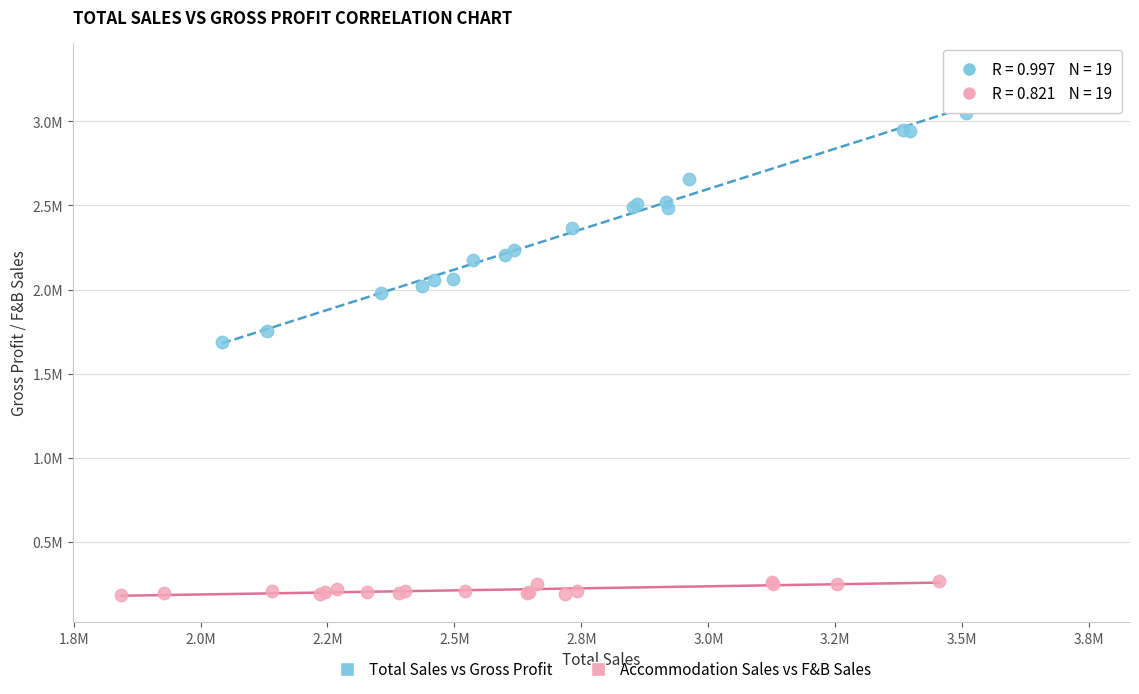

What are all the series names shown in the legend?

Total Sales vs Gross Profit, Accommodation Sales vs F&B Sales